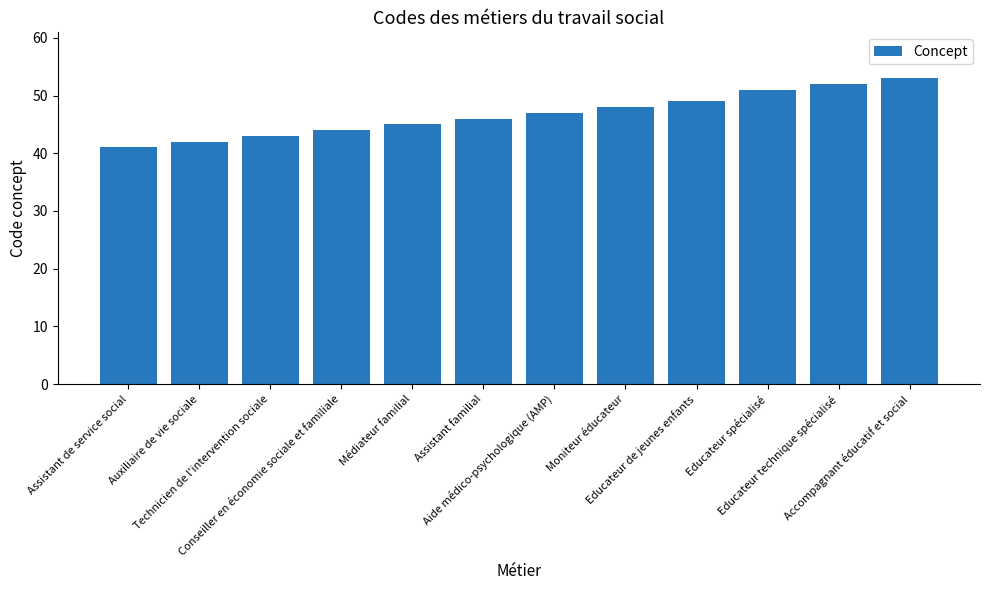

How many data points does each series have?

12